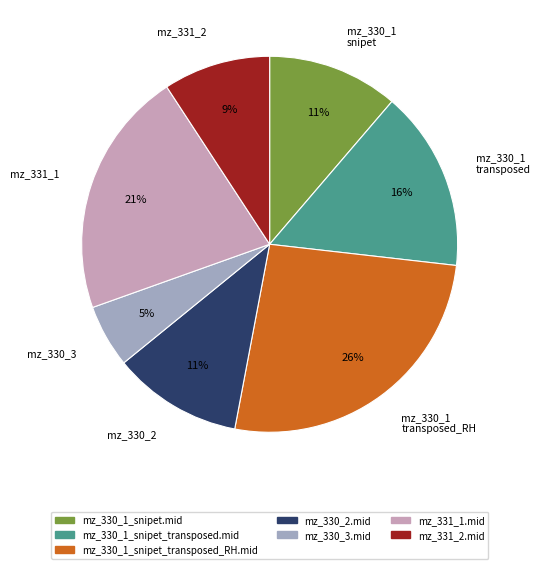

Which slice is the smallest?

mz_330_3.mid